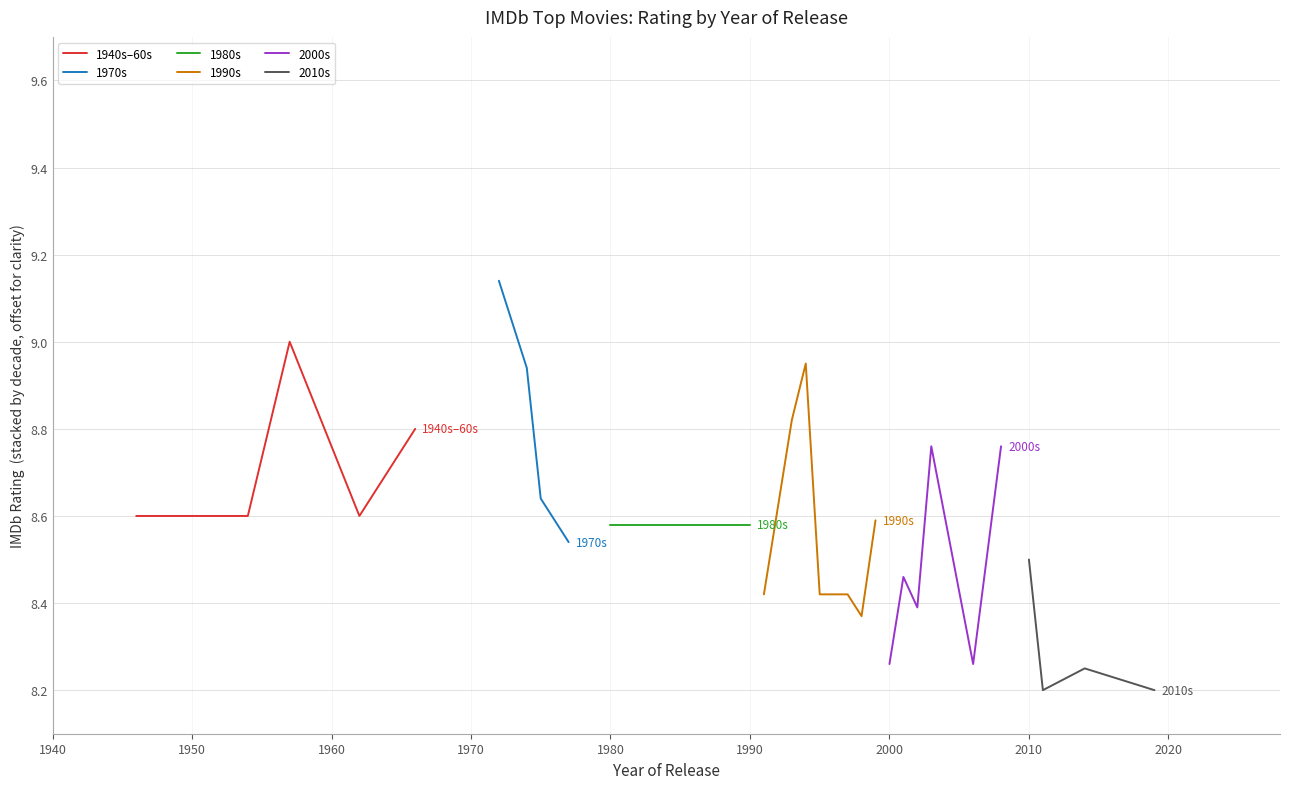

What is the minimum value for 1940s–60s?

8.6